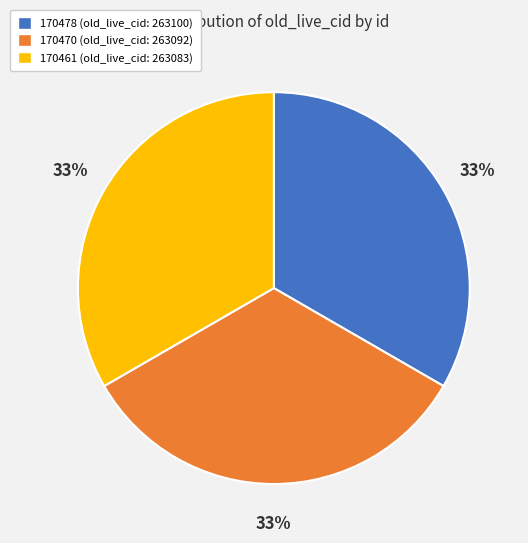

Combined, do 170461 (old_live_cid: 263083) and 170470 (old_live_cid: 263092) account for over 50%?

Yes